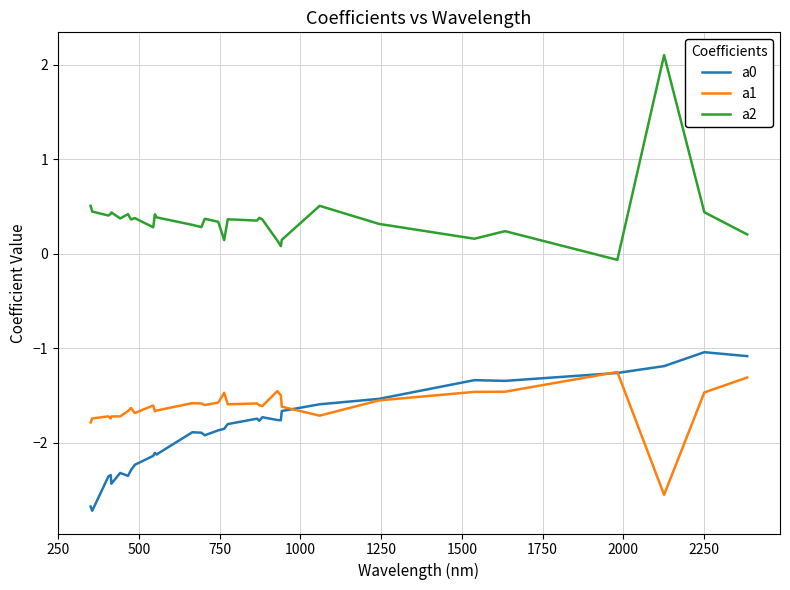

True or false: a2 and a1 intersect in this chart.

False